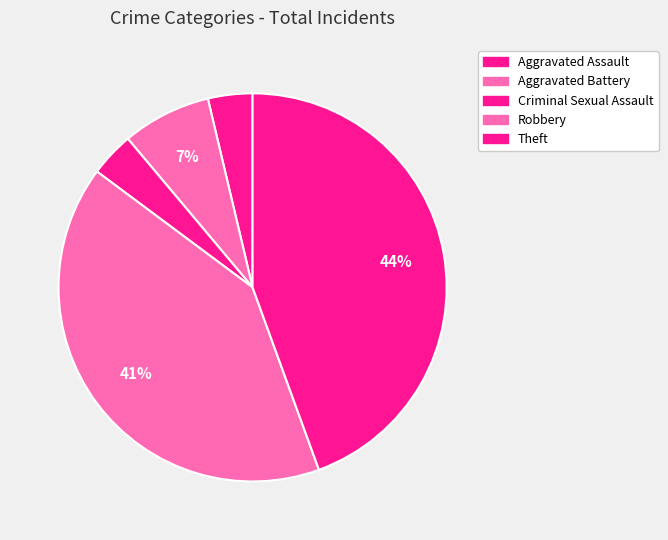

Which has a higher value, Aggravated Assault or Criminal Sexual Assault?

Aggravated Assault